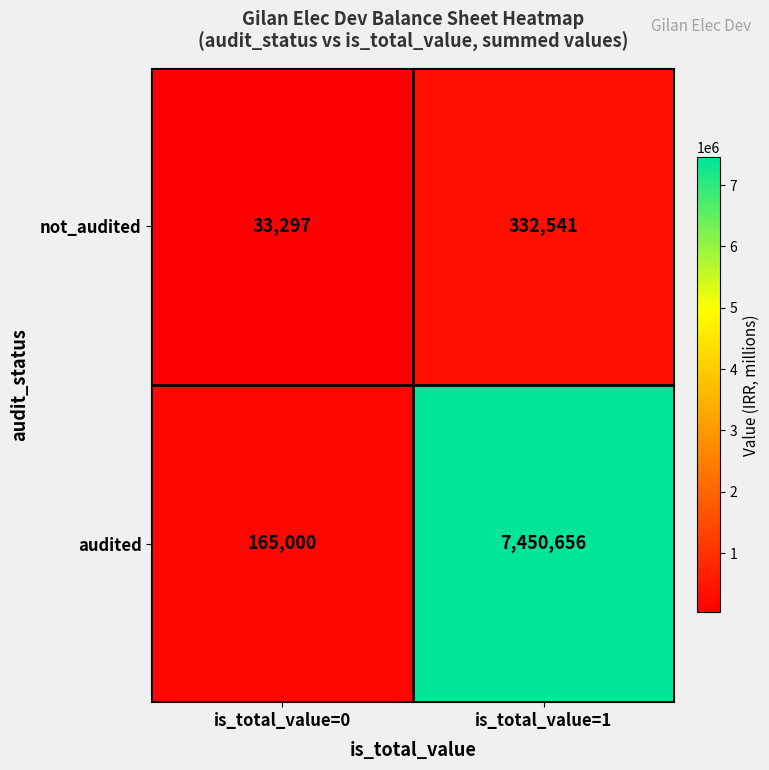

At which label is not_audited closest to 182919?

is_total_value=0